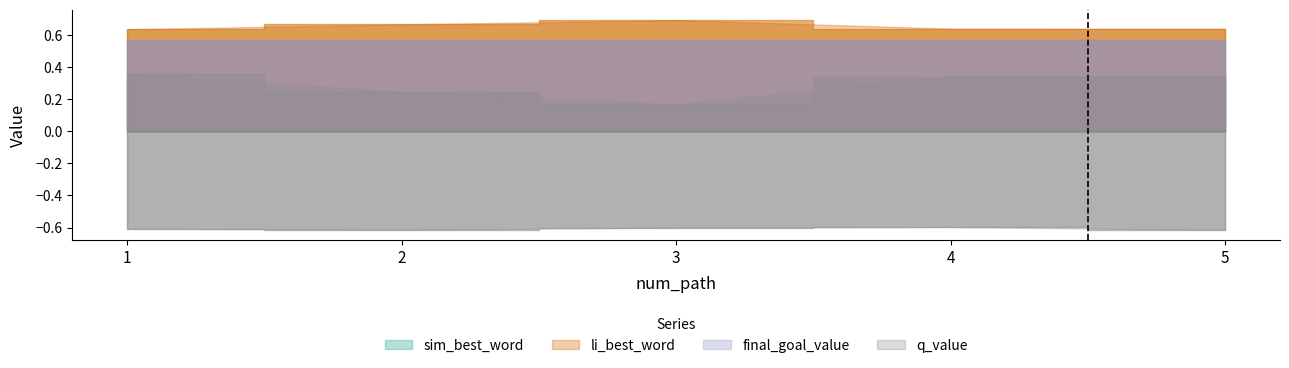

Does the chart display data point markers on the line(s)?

No